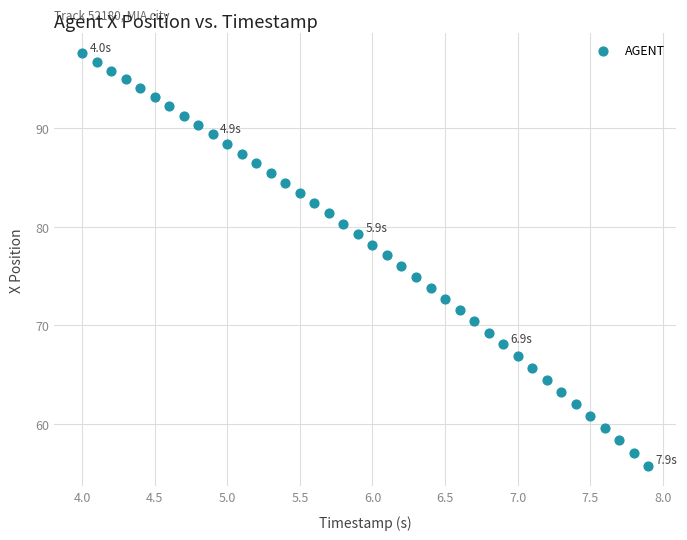

What is the range of X values (max minus min)?

3.9